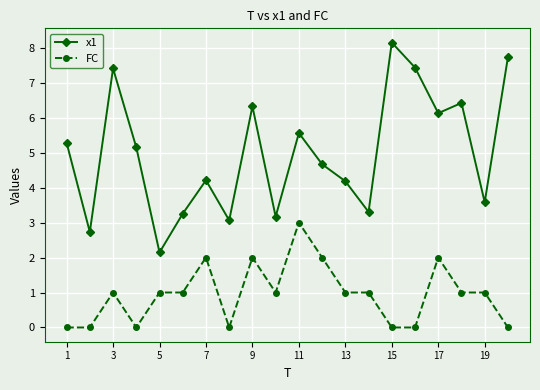

Reading left to right, list all the values displayed in this chart.

x1: 5.3	2.7	7.4	5.2	2.1	3.3	4.2	3.1	6.3	3.2	5.6	4.7	4.2	3.3	8.1	7.4	6.1	6.4	3.6	7.7
FC: 0.0	0.0	1.0	0.0	1.0	1.0	2.0	0.0	2.0	1.0	3.0	2.0	1.0	1.0	0.0	0.0	2.0	1.0	1.0	0.0